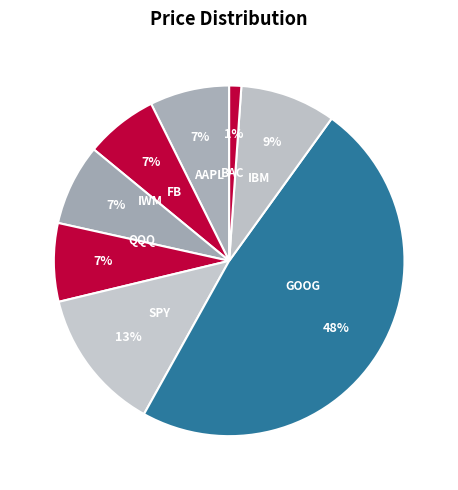

To the nearest percent, what is the difference between the largest and smallest slice percentages?

47%